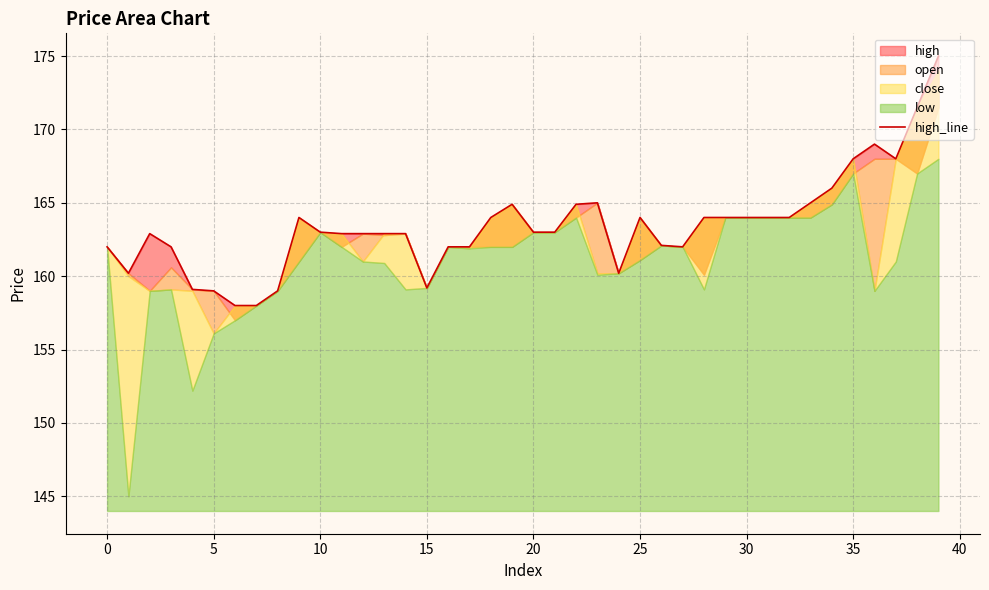

Approximately how many times larger is the value at 14 compared to 12?

1.0